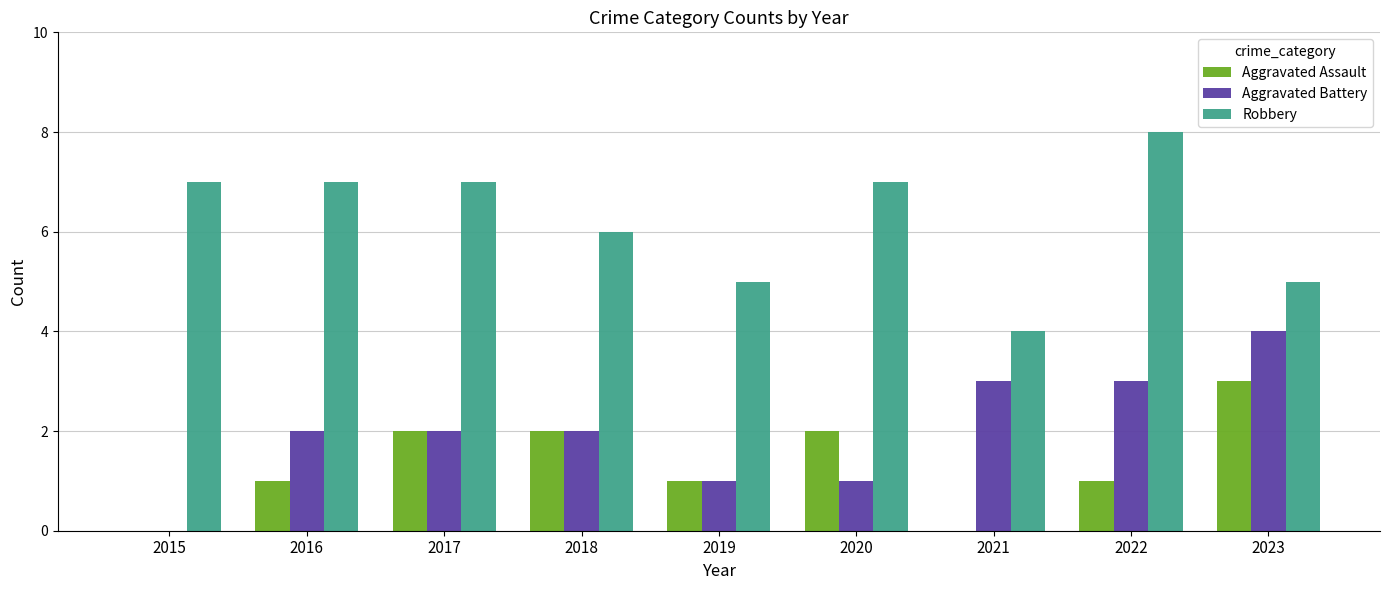

Between 2022 and 2023, which series saw the biggest shift?

Robbery